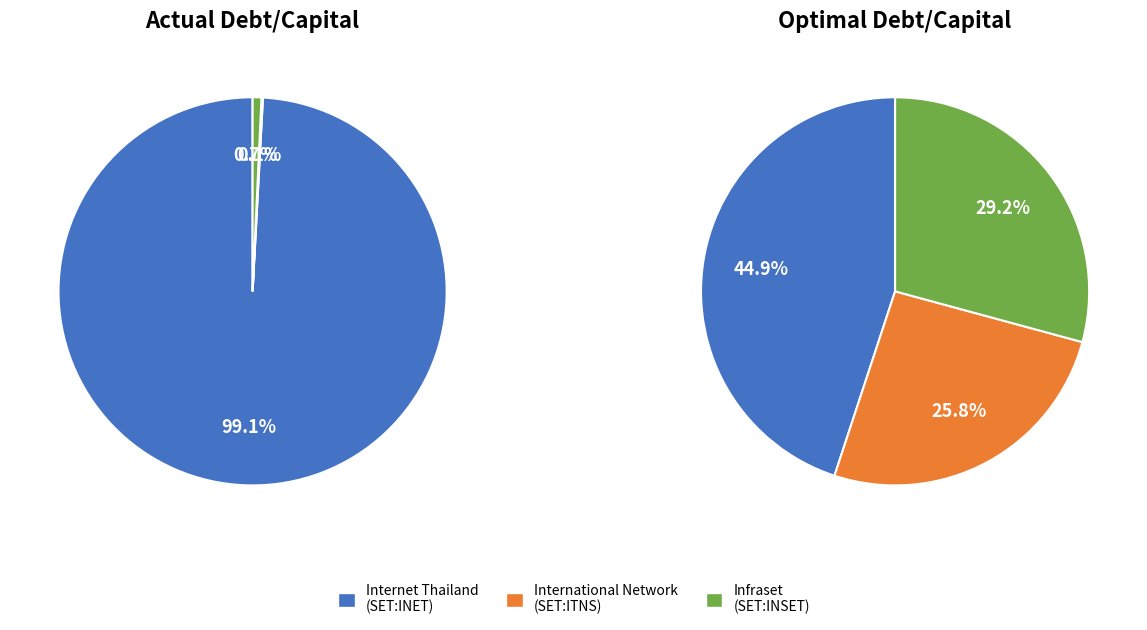

Which category has the smallest portion of the pie?

International Network
(SET:ITNS)